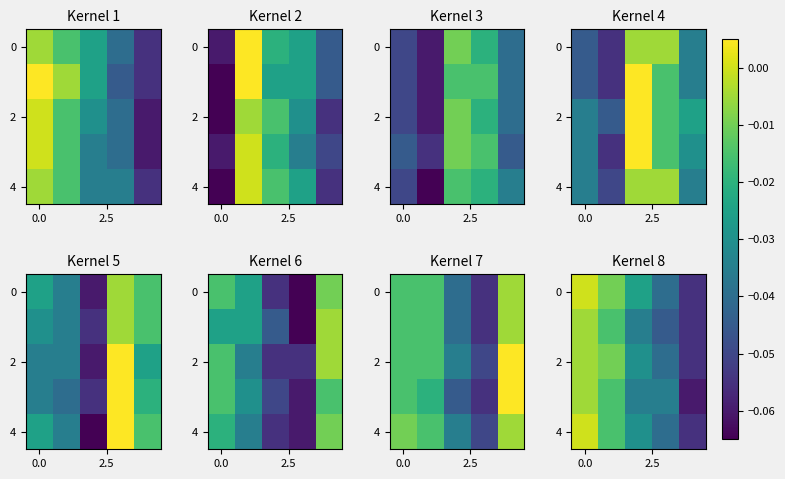

What is the sum of all 0 values?

-0.1